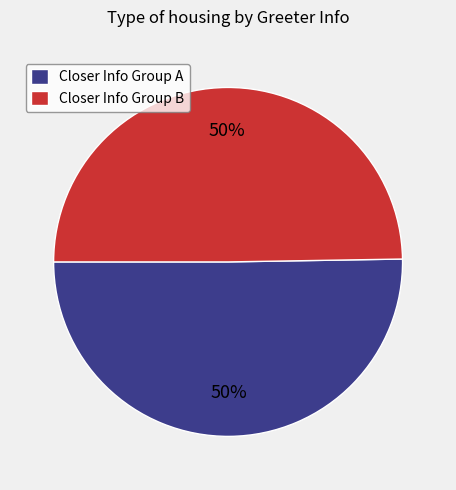

Is it true that Closer Info Group B is 50% of the pie?

True